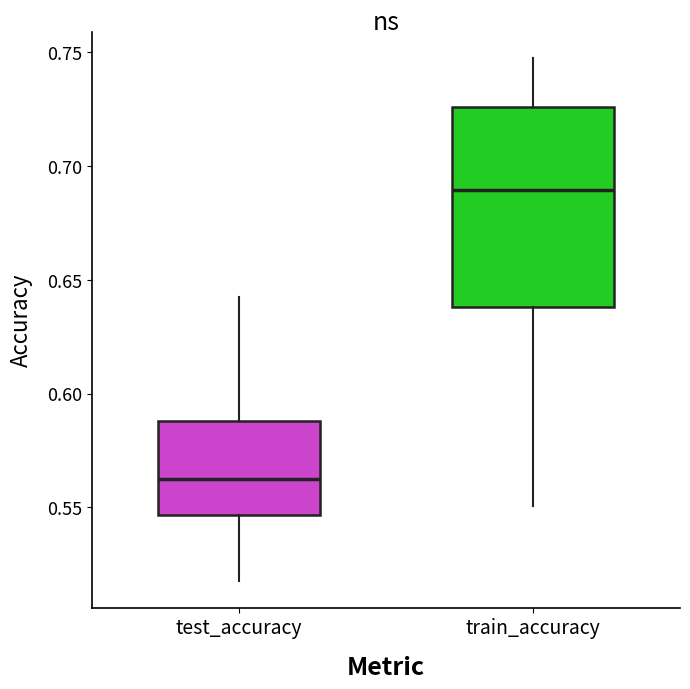

Reading left to right, read every box against the y-axis: the position of its median line, the range the box covers, and the ends of its whiskers. The values are not printed on the chart, so give them approximately, as read against the axis.

test_accuracy: median 0.565, box 0.545 to 0.590, whiskers 0.515 to 0.640
train_accuracy: median 0.690, box 0.640 to 0.725, whiskers 0.550 to 0.745